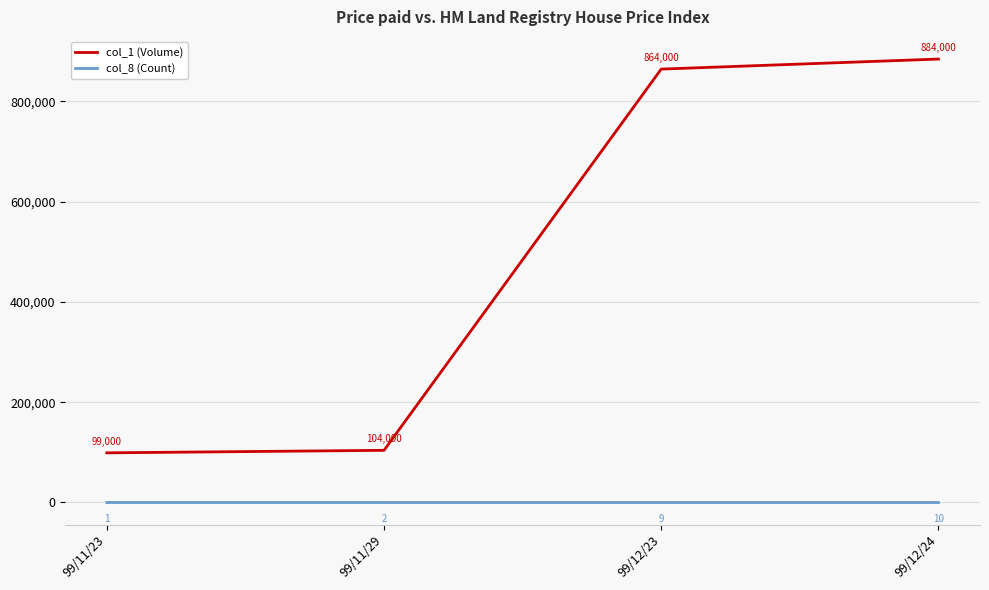

What is the sum of all col_1 (Volume) values?

1951000